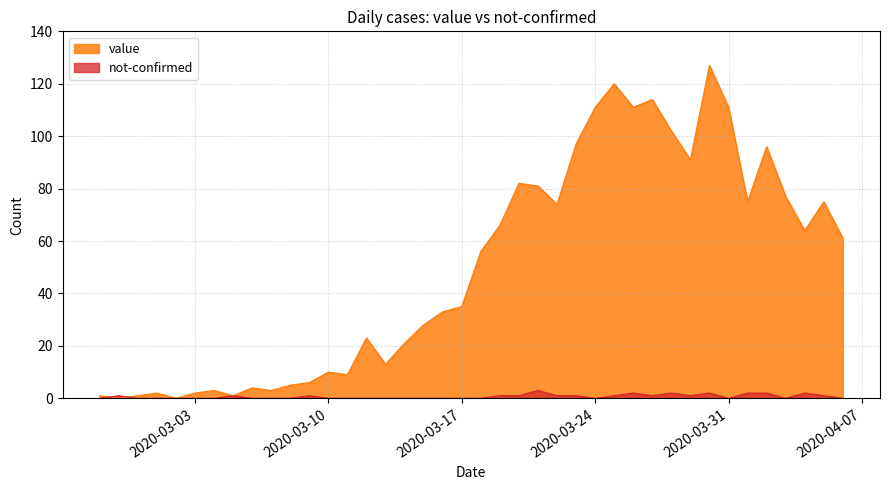

What is the difference between the value values at 2020-03-24 and 2020-03-05?

110